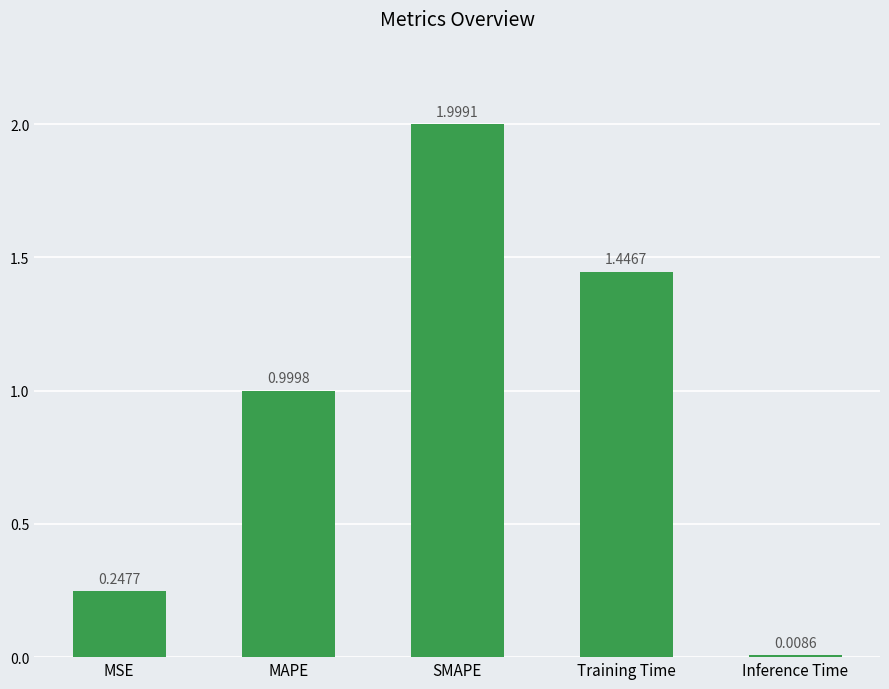

What is the difference between the maximum and minimum values?

2.0